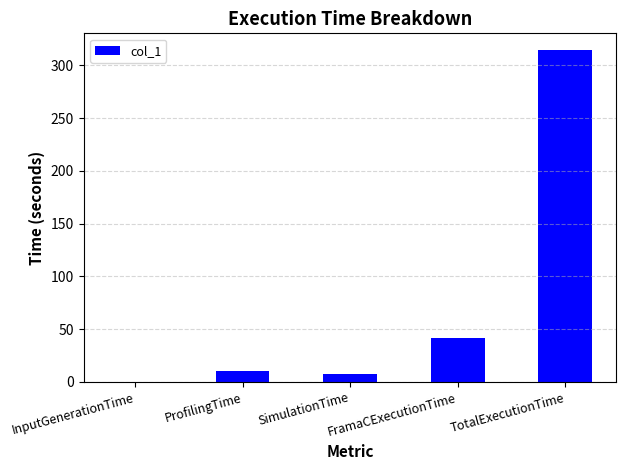

What is the sum of all values?

373.8